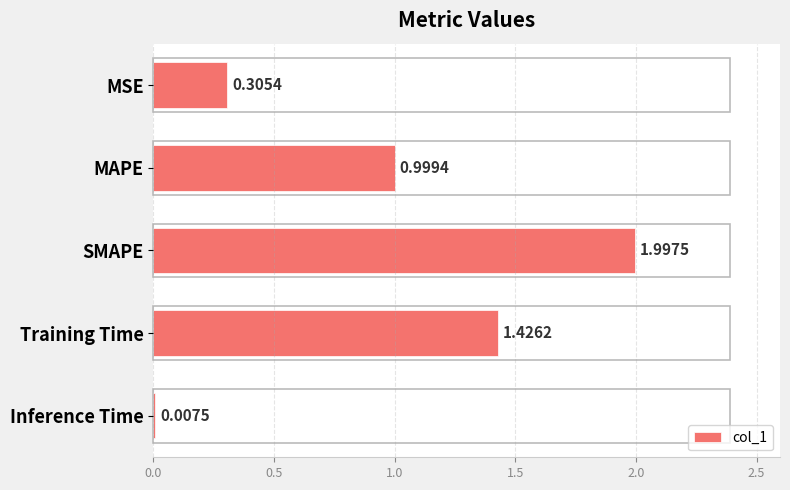

Where is the data nearest to the value 1?

MAPE